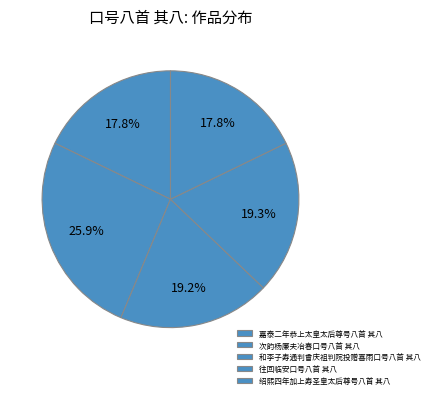

To the nearest percent, what portion does 嘉泰二年恭上太皇太后尊号八首 其八 represent?

18%